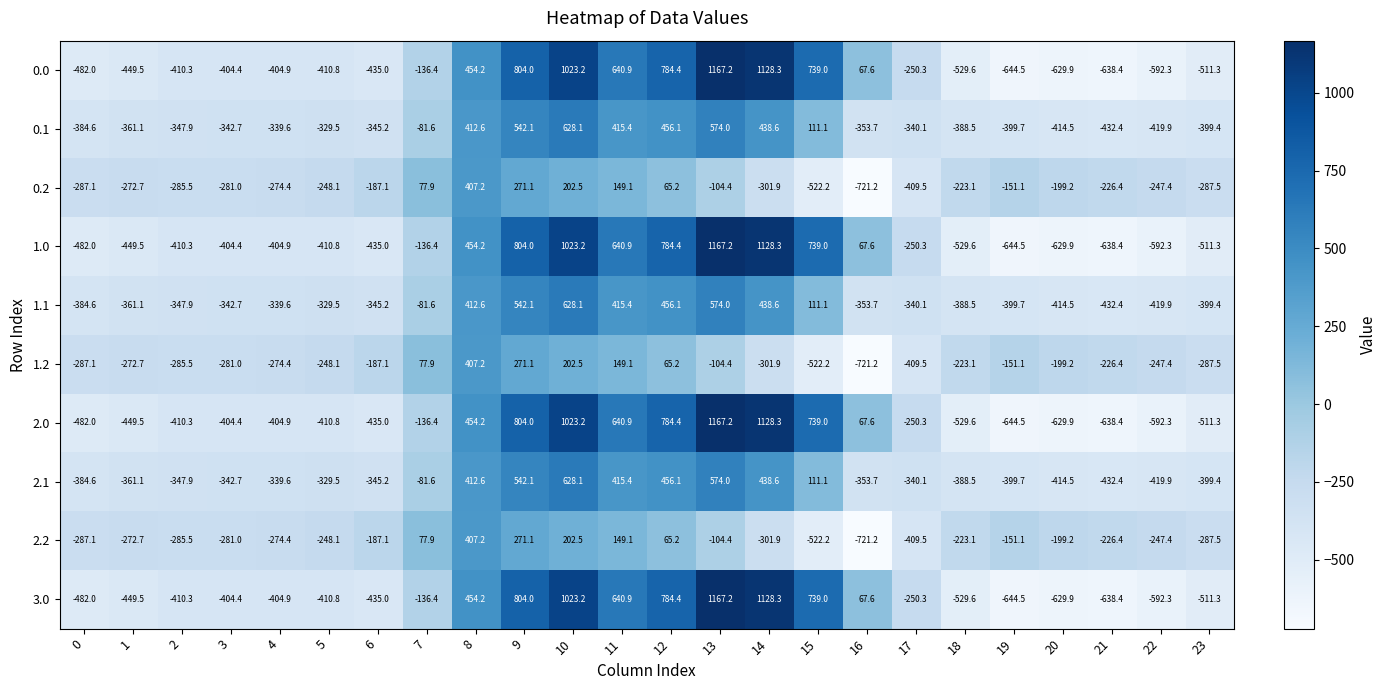

What is the maximum value shown in the chart?

1167.2